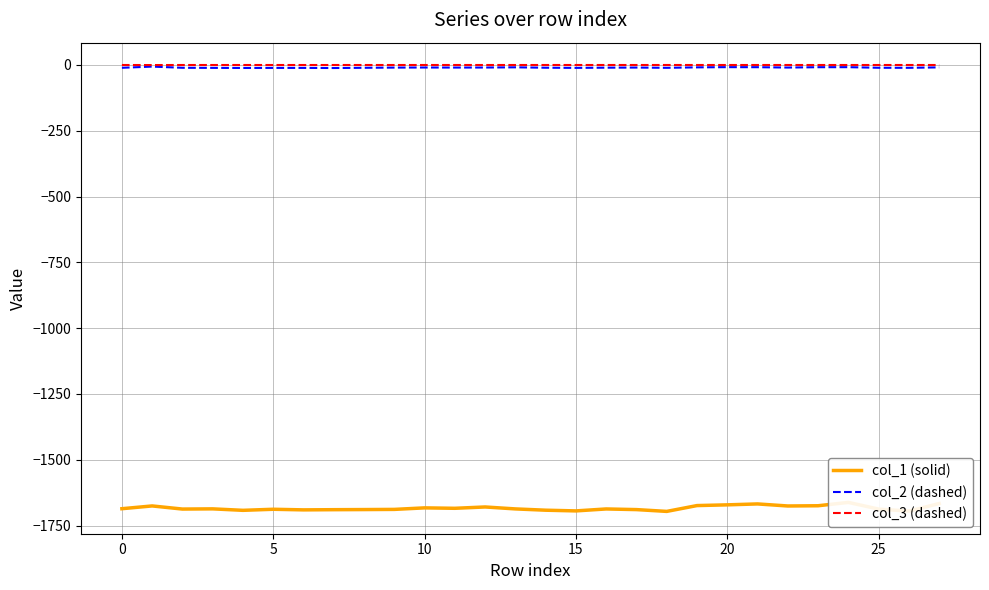

The col_1 (solid) series shows -1675.7 at 22. True or false?

True